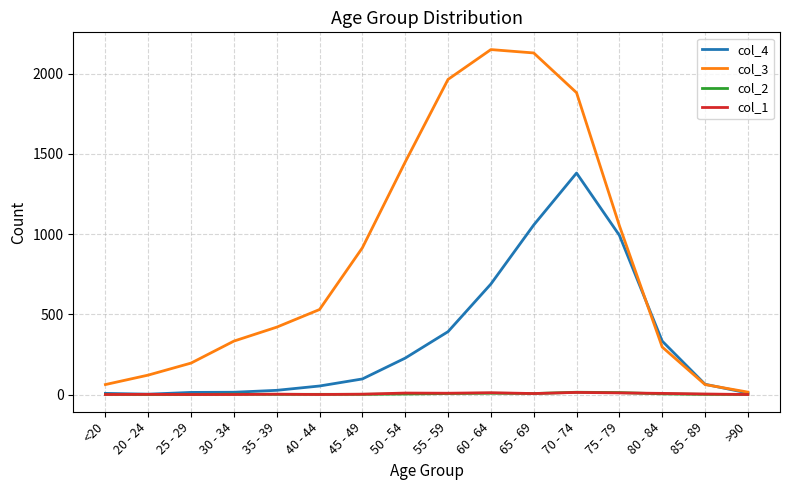

Which series has the largest range (max minus min)?

col_3